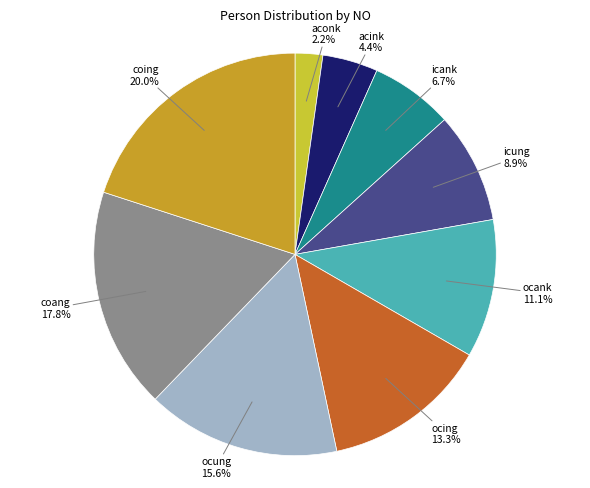

Is there a majority slice in this chart?

No